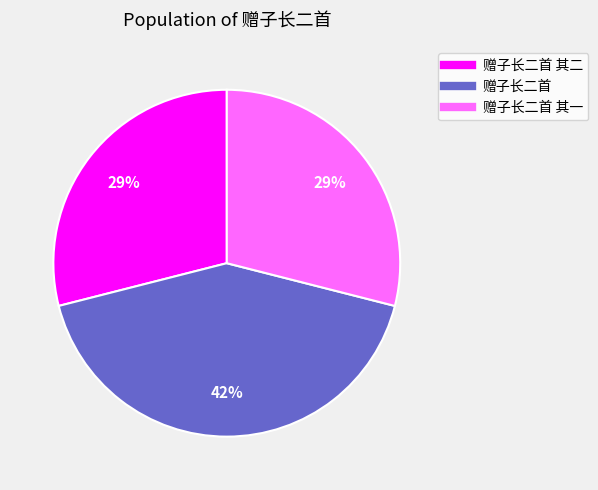

Is there any slice that represents more than half of the pie?

No